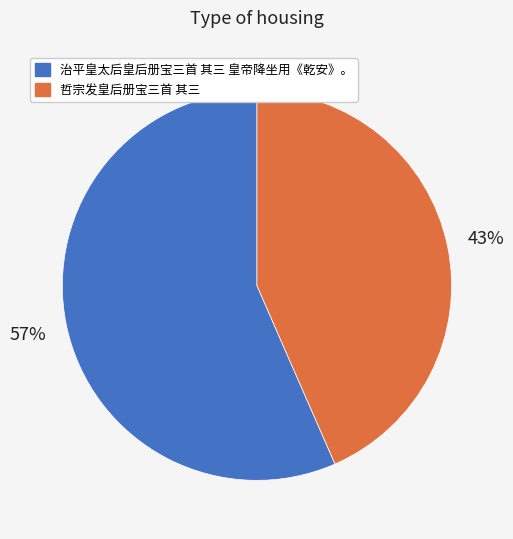

Which slice is the largest?

治平皇太后皇后册宝三首 其三 皇帝降坐用《乾安》。